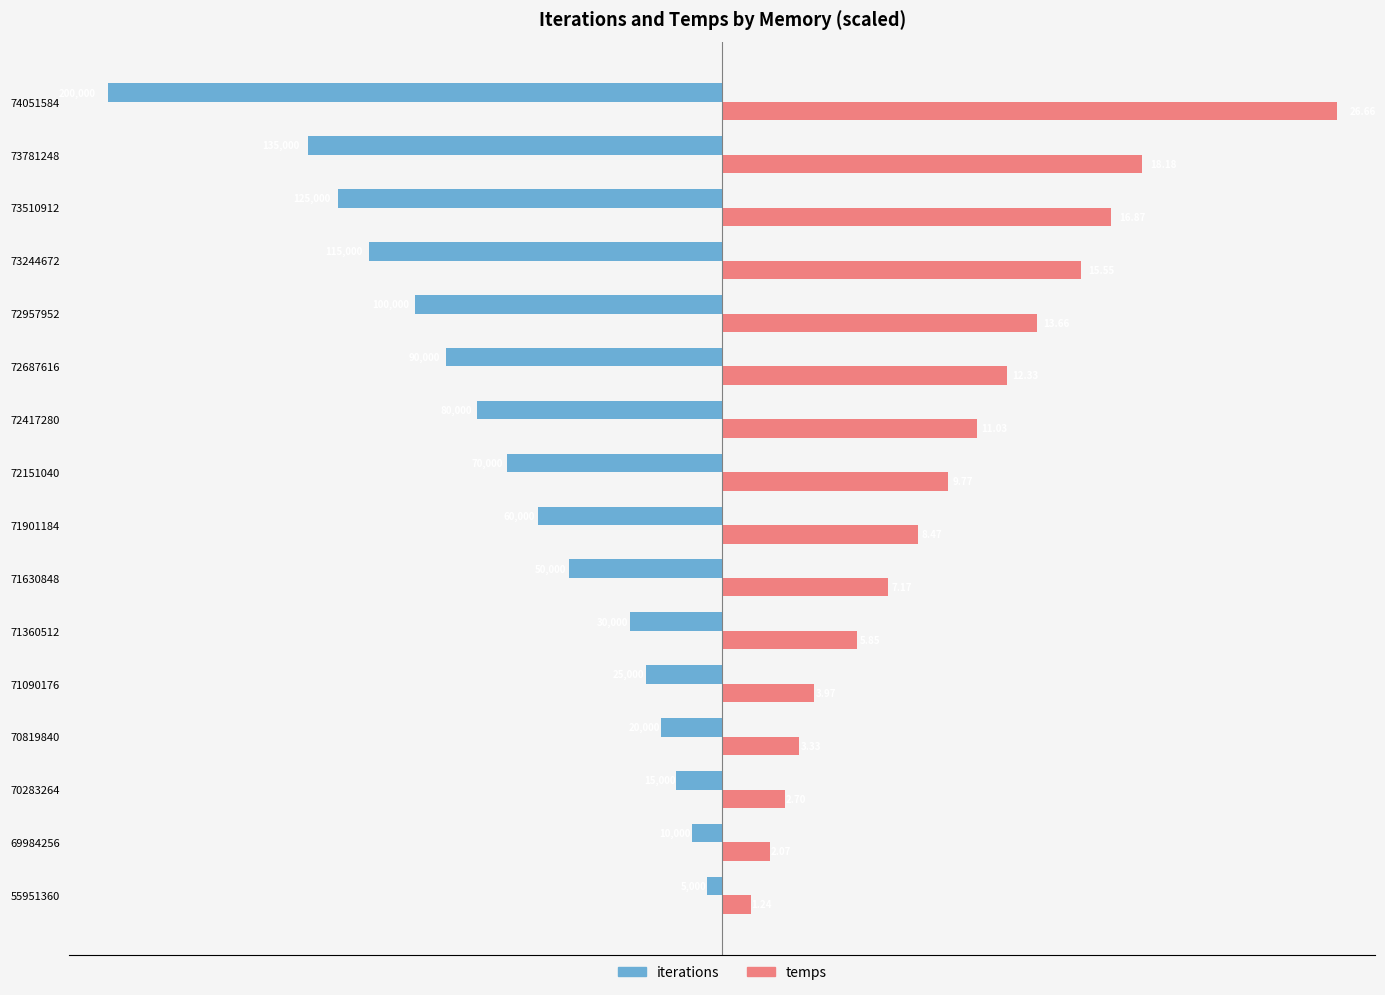

What are all the series names shown in the legend?

iterations, temps